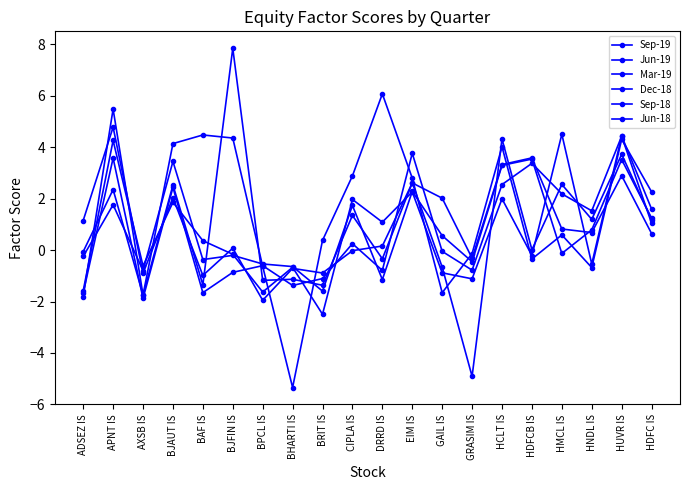

List the series in order of their peak value, lowest first.

Mar-19, Jun-18, Jun-19, Dec-18, Sep-19, Sep-18